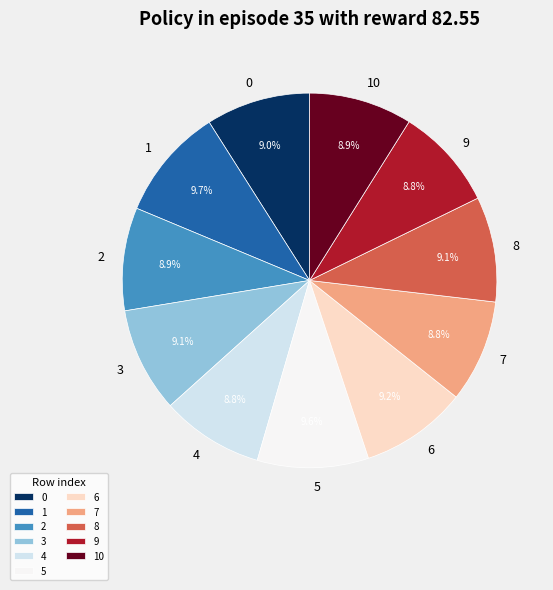

What is the ratio of the value at 8 to the value at 10?

1.0